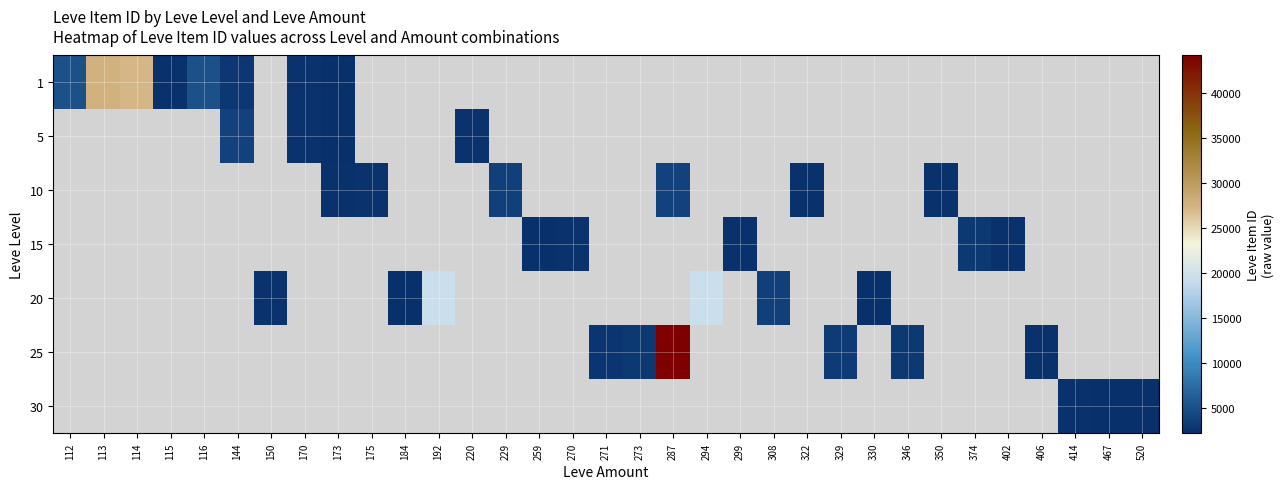

What is the difference between the maximum and minimum values in the 1 series?

25487.0